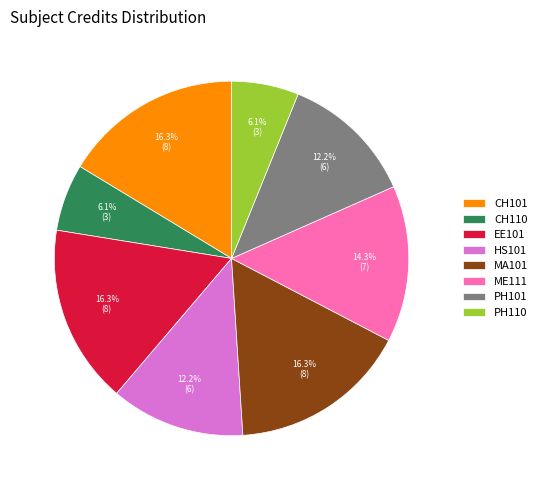

To the nearest percent, what portion does EE101 represent?

16%